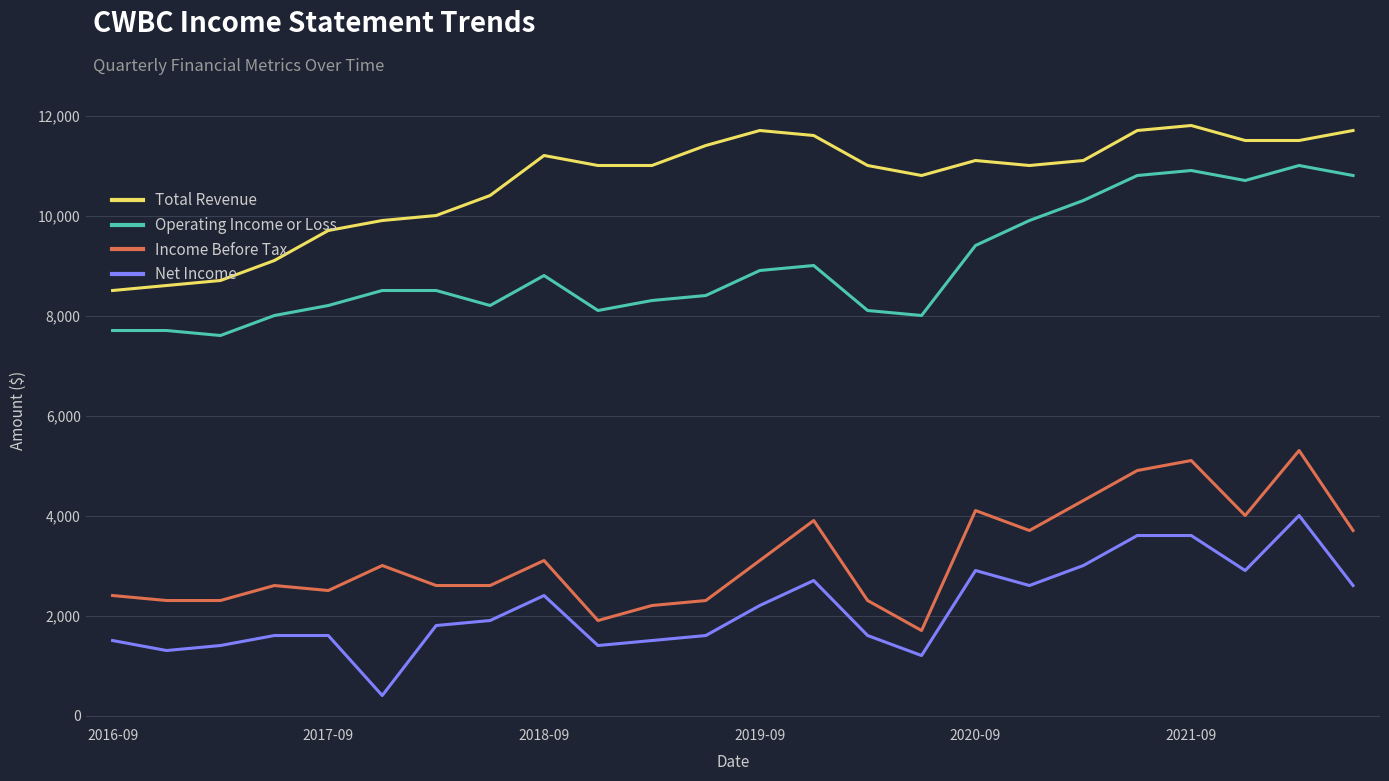

What is the maximum value for Income Before Tax?

5300